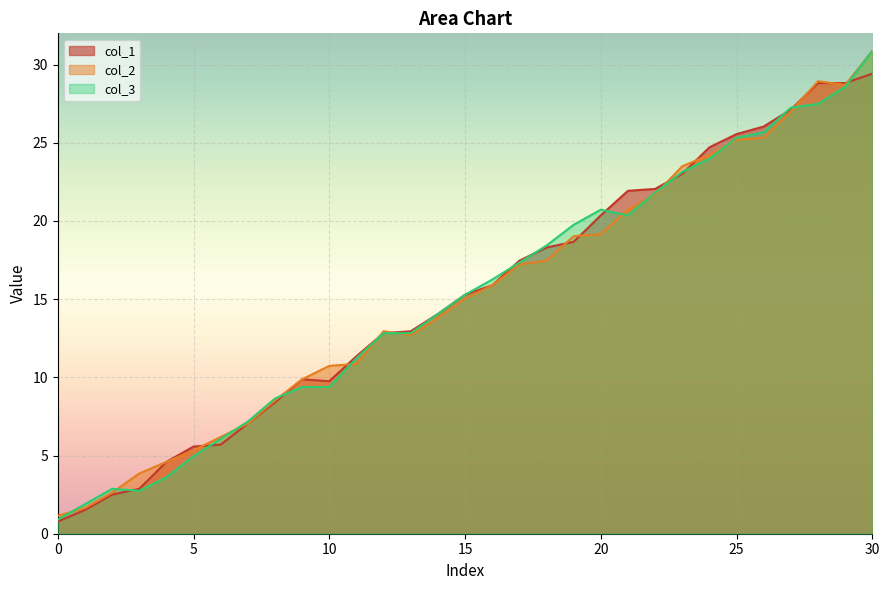

Which series changed the most between 11 and 16?

col_2